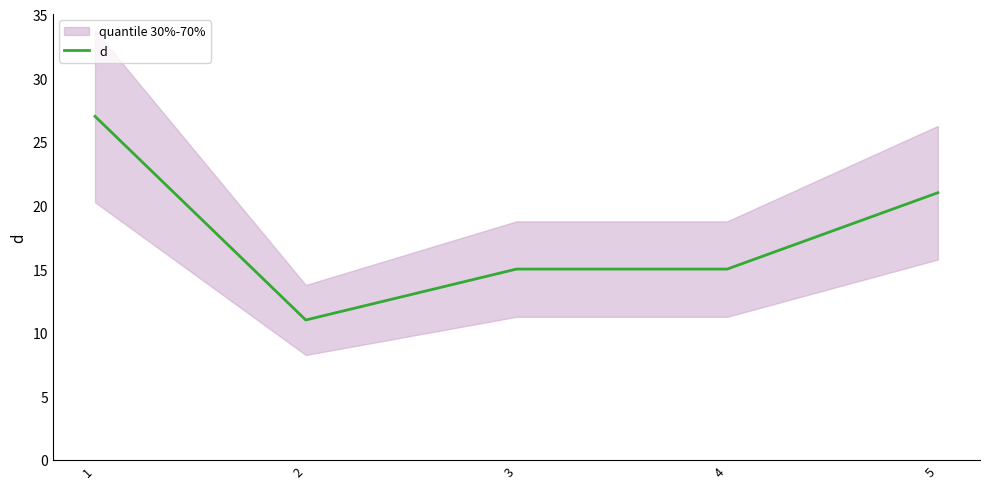

Is it true that the value at 1 is 12?

False